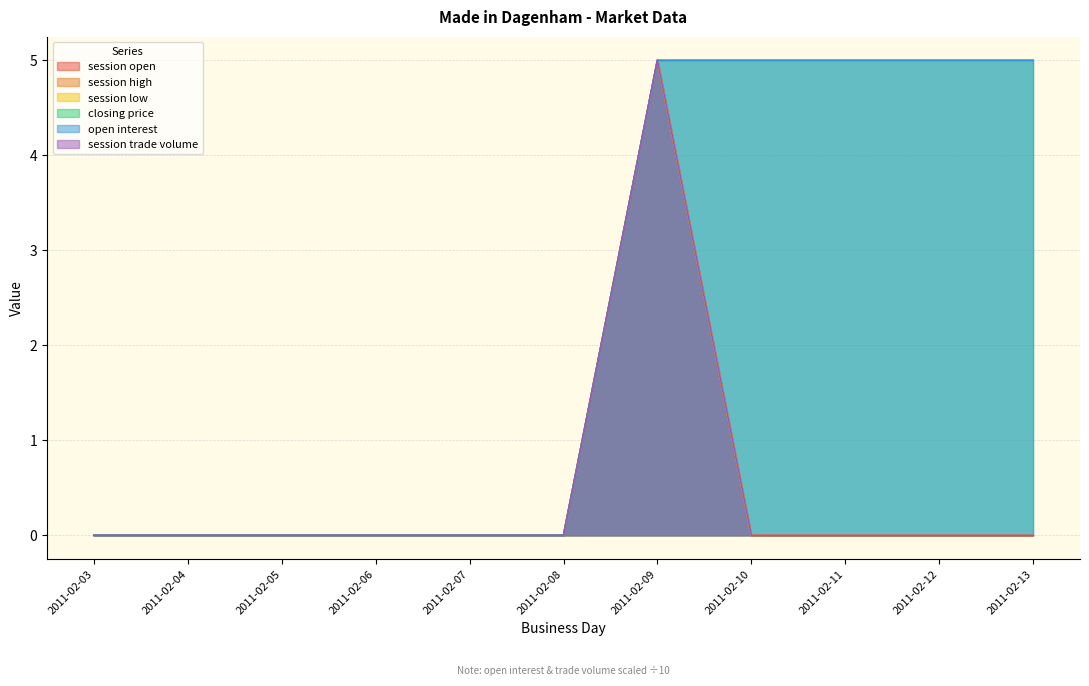

True or false: session low has a value of -3 at 2011-02-11.

False